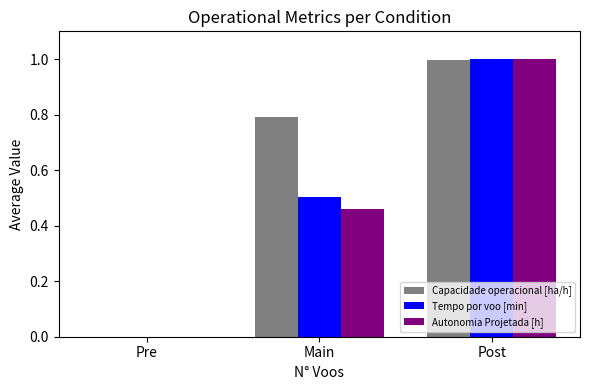

Does the chart contain stacked bars?

No